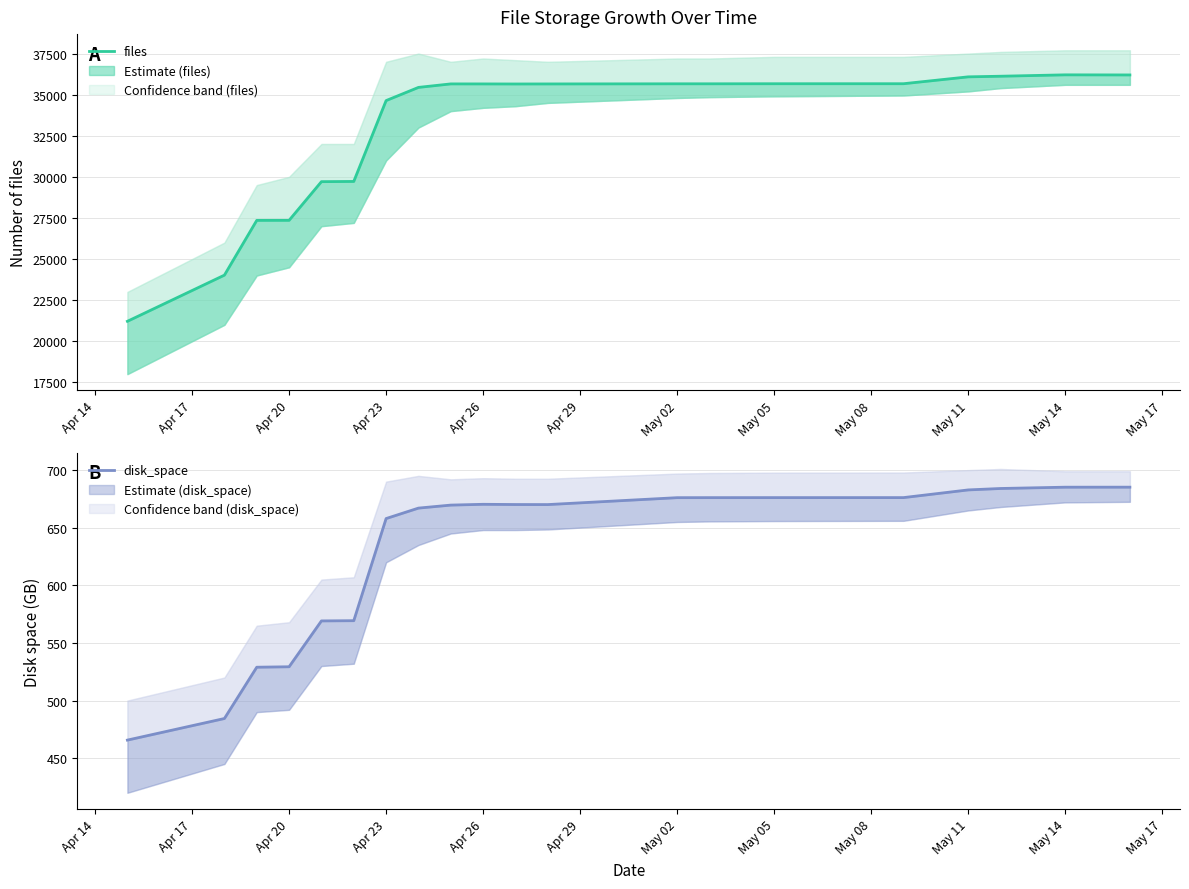

Does the chart have visible grid lines?

Yes